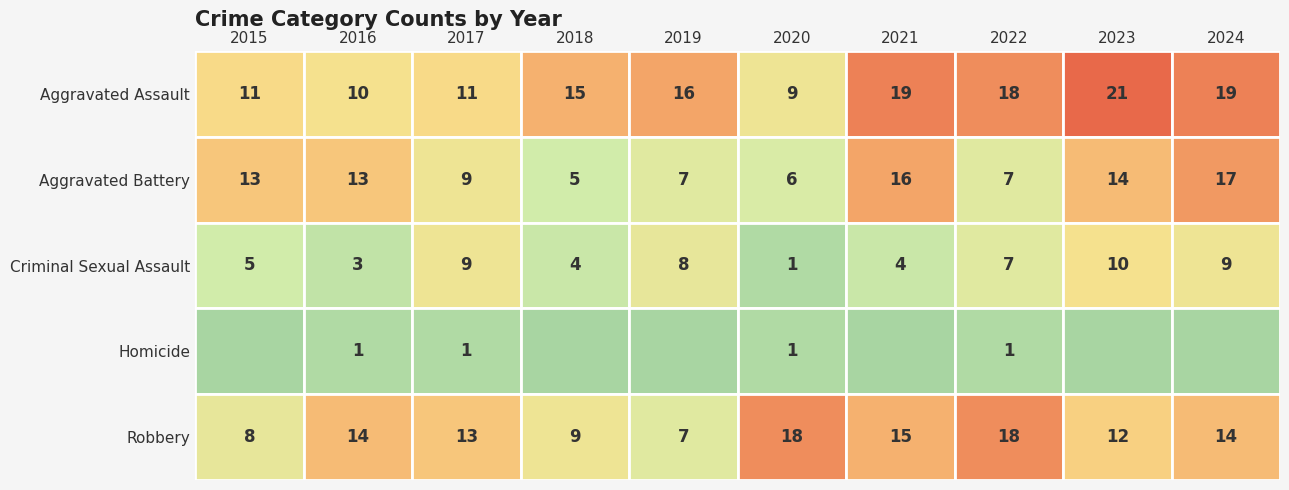

Where does the Aggravated Assault series first go above 16?

2021